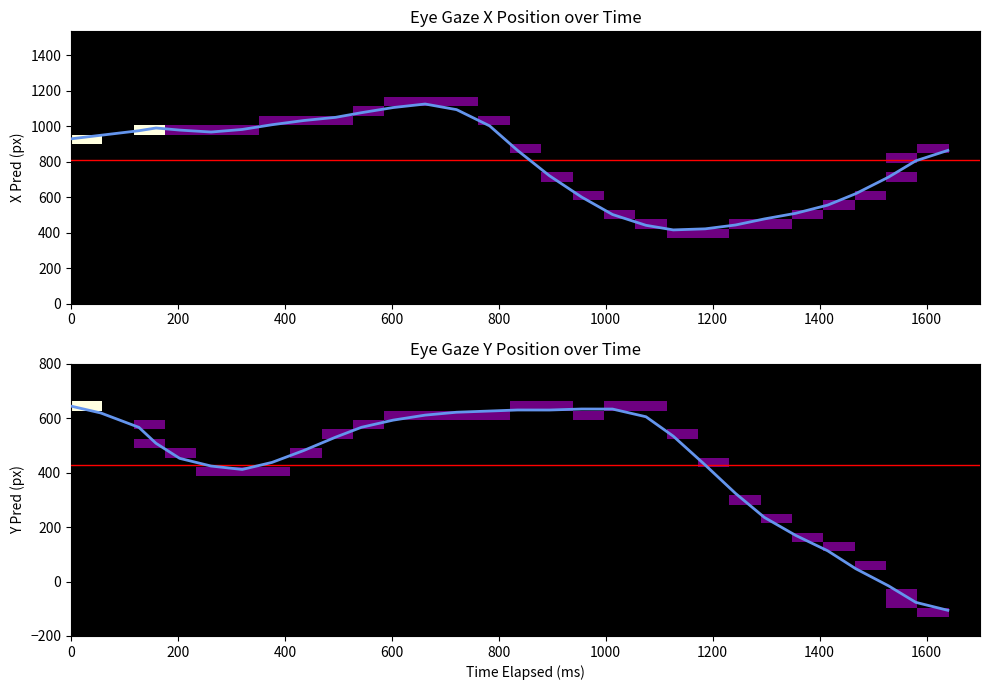

What is the sum of the x_pred values at 12 and 24?

2007.0